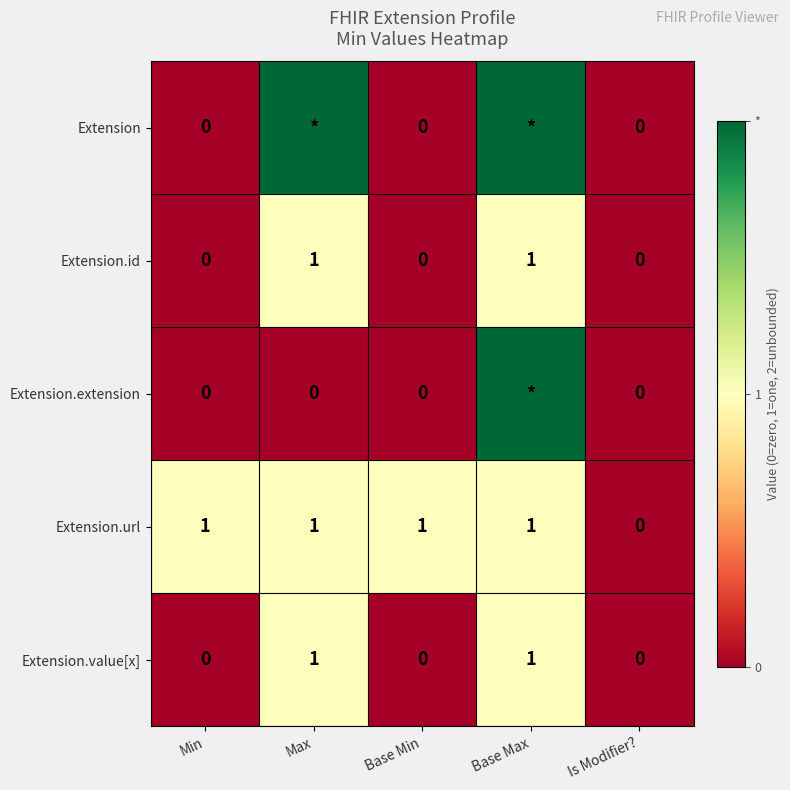

What is the spread (max minus min) of values at Base Min?

1